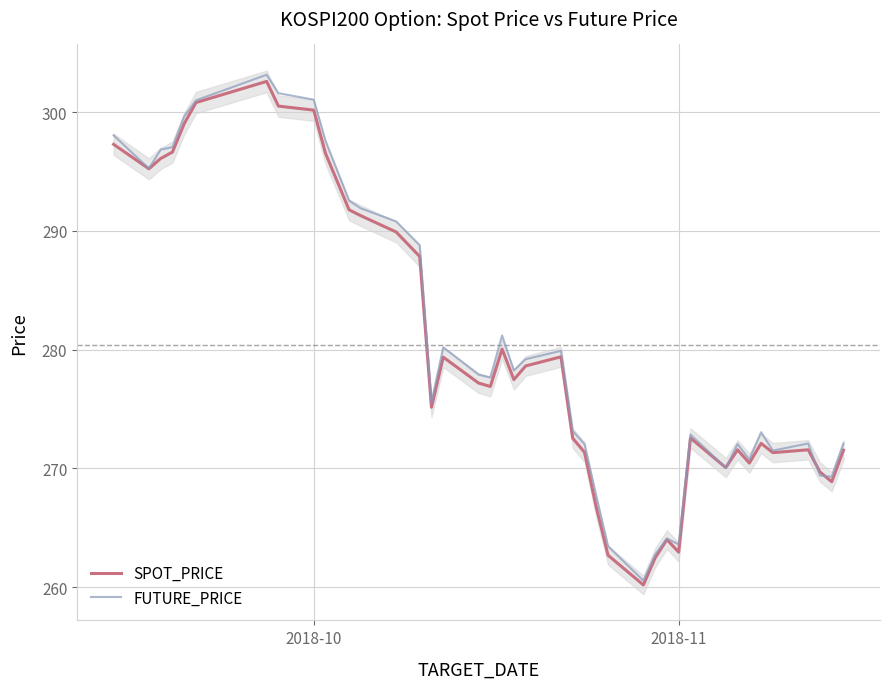

What are all the series names shown in the legend?

SPOT_PRICE, FUTURE_PRICE